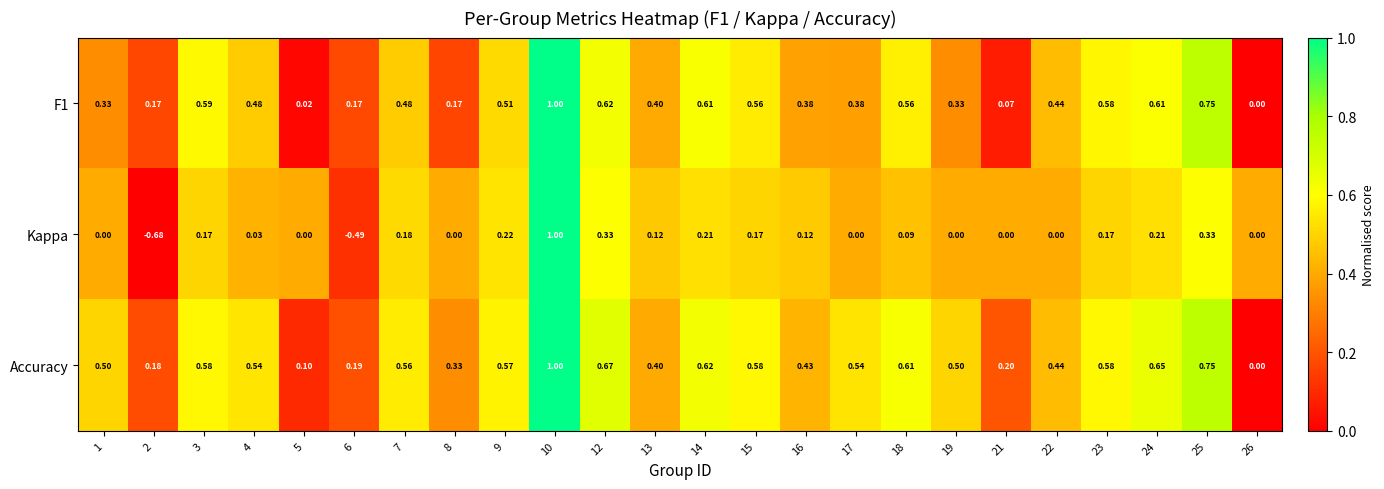

Is the value of Kappa at 8 greater than the value of F1 at 16?

No